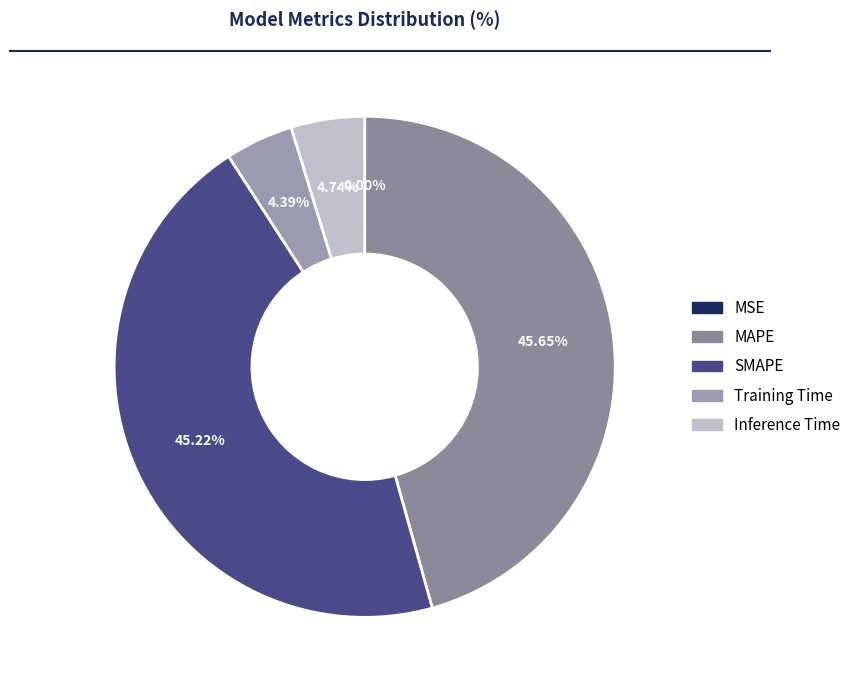

Which has a higher value, MAPE or SMAPE?

MAPE